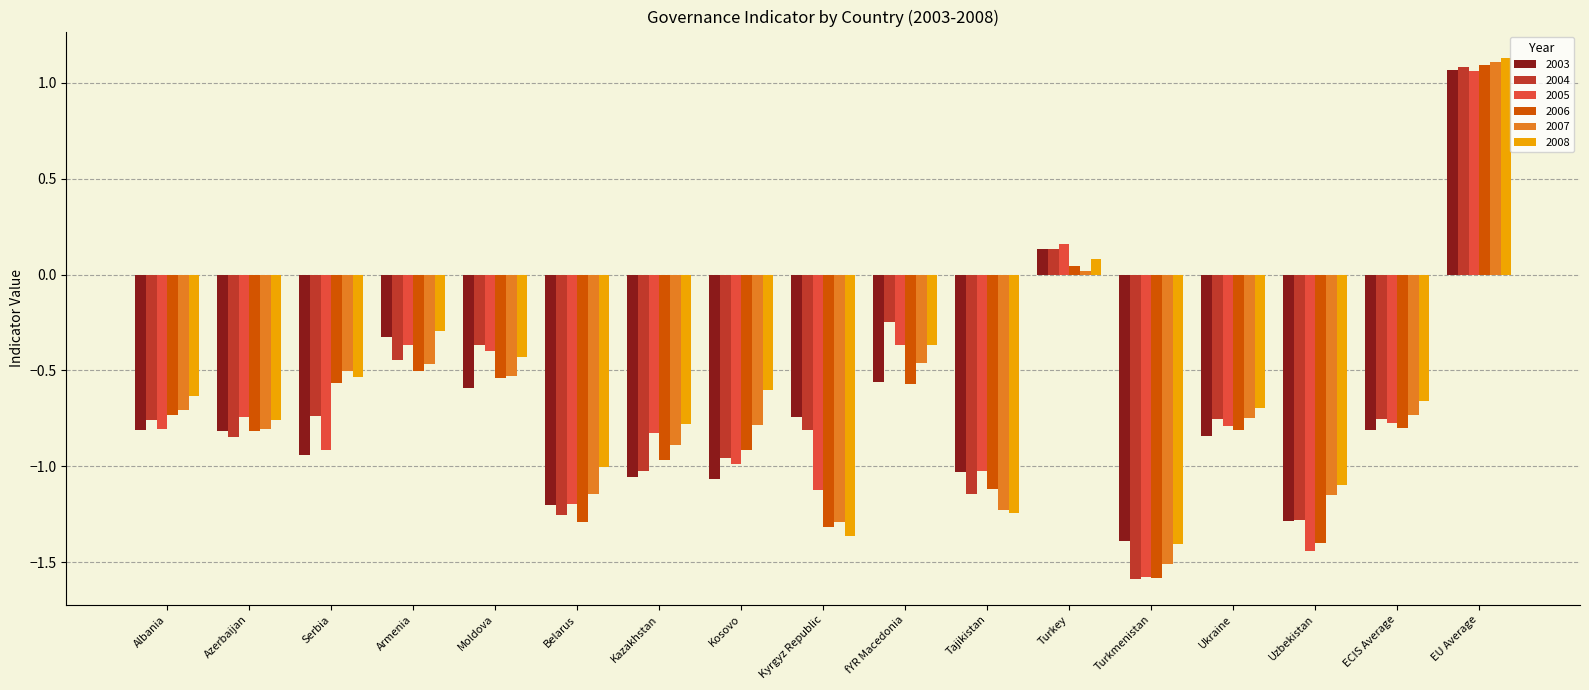

What is the label of the 9th bar from the right?

Kyrgyz Republic